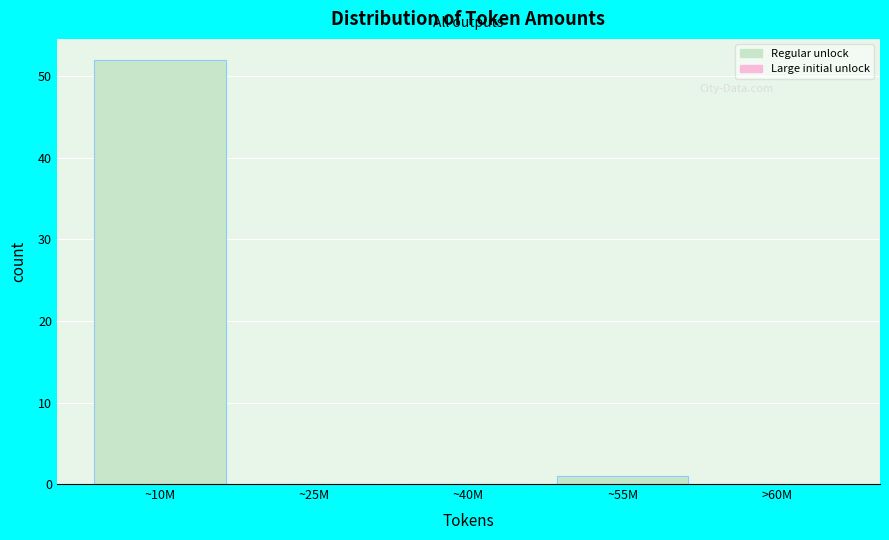

Reading right to left, what are all the values shown in this chart?

>60M=0	~55M=1	~40M=0	~25M=0	~10M=52